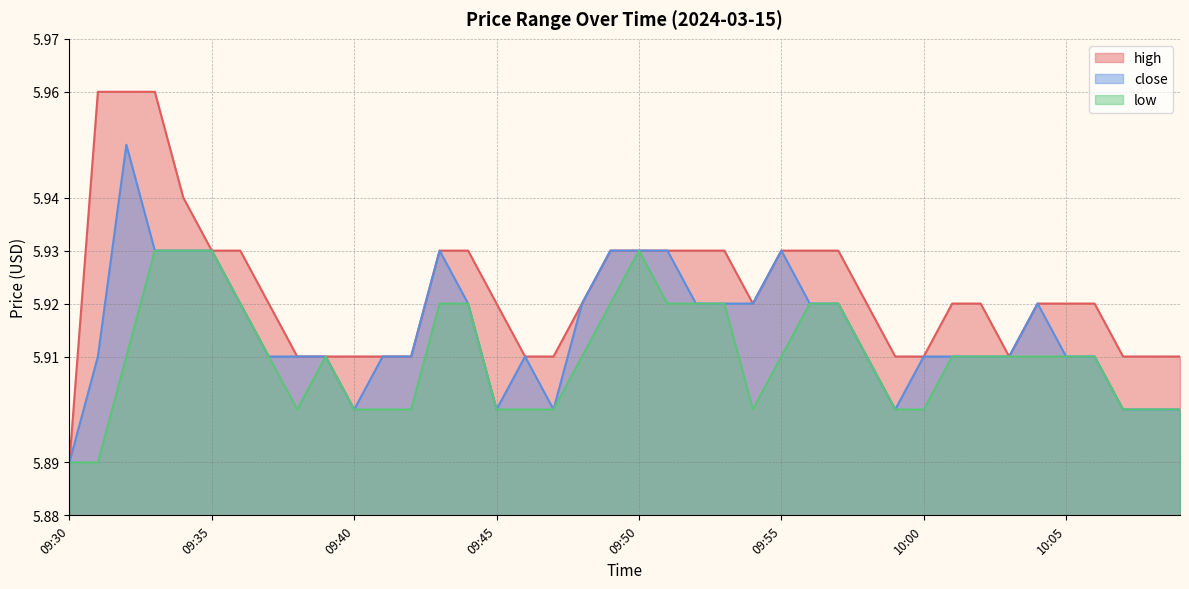

True or false: low and close intersect in this chart.

False